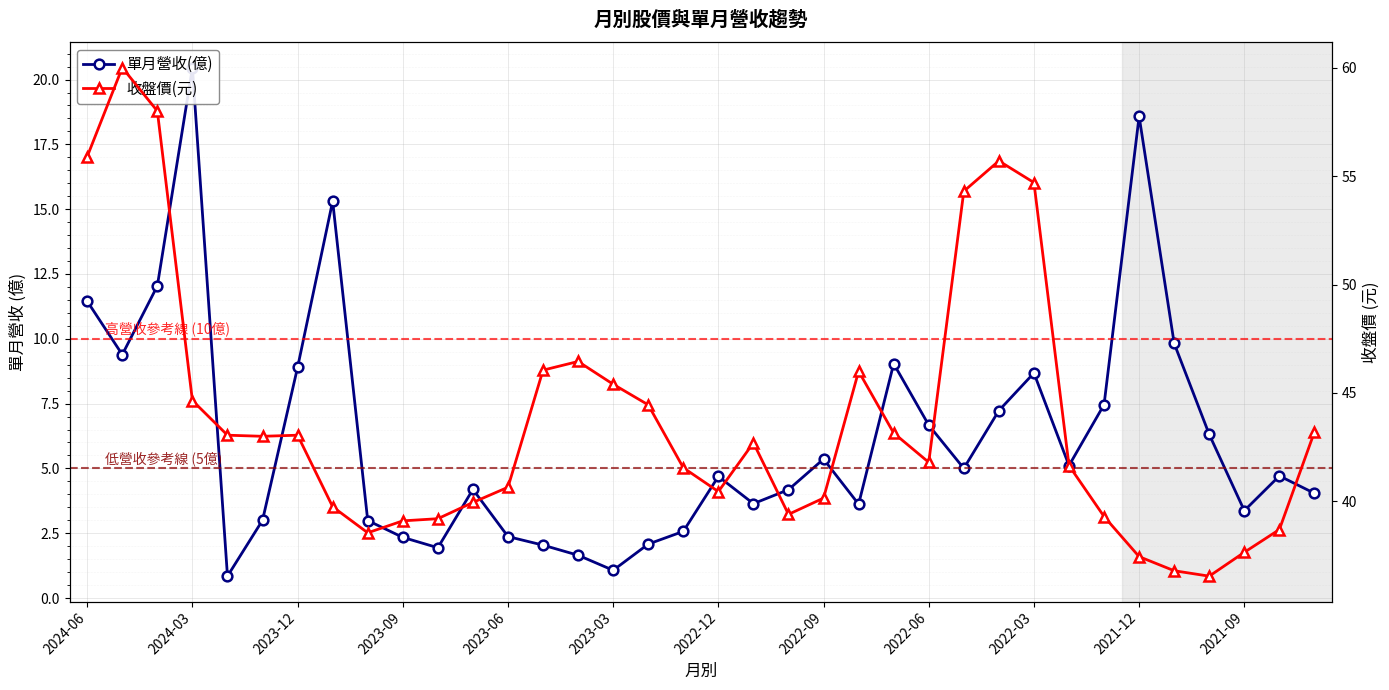

Rank the categories by 收盤價(元) value from lowest to highest.

32, 31, 30, 33, 2022-06, 34, 2022-03, 2021-12, 29, 20, 2022-09, 2021-09, 21, 18, 12, 17, 28, 24, 19, 2023-03, 2023-06, 2022-12, 23, 35, 16, 2023-09, 15, 22, 13, 14, 25, 27, 26, 2024-06, 2023-12, 2024-03